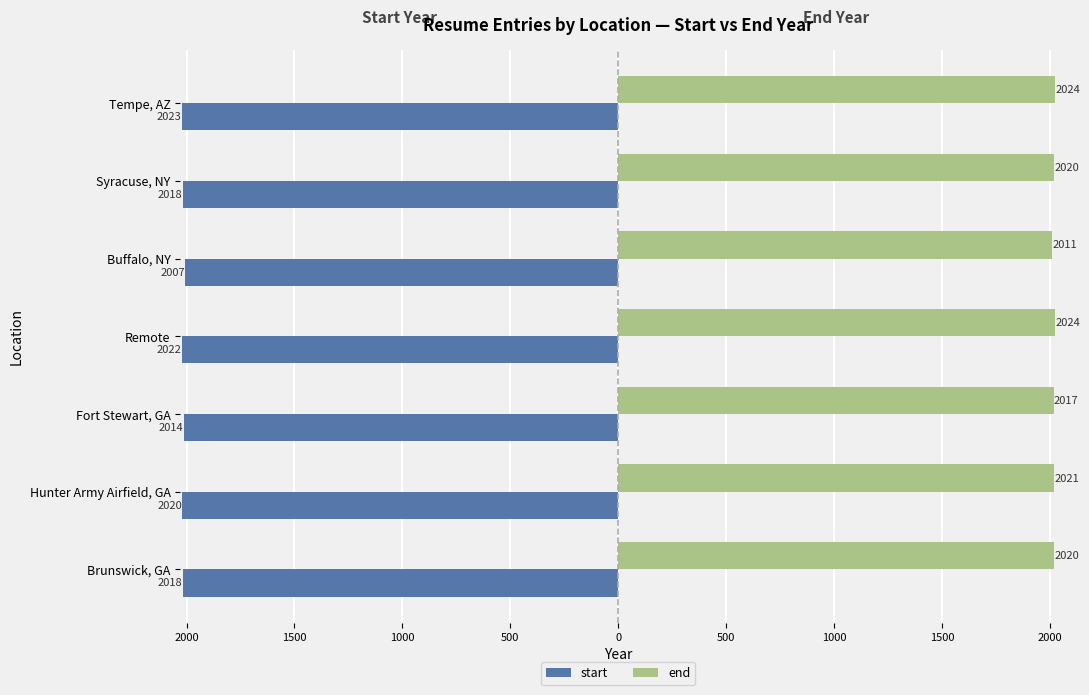

Which series has the largest range (max minus min)?

start